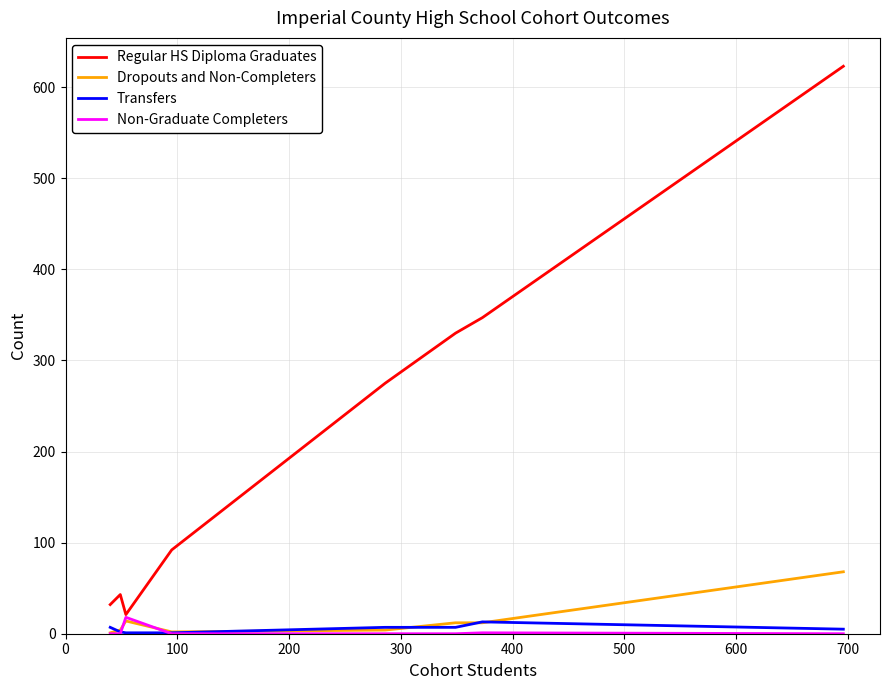

At how many categories does at least one series exceed 361?

1